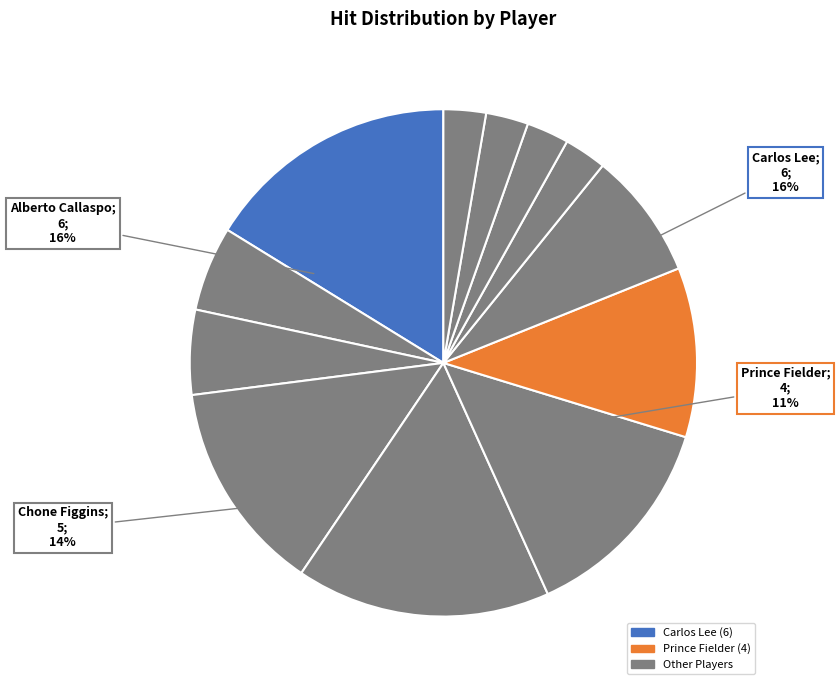

To the nearest percent, what portion does Alberto Callaspo represent?

16%